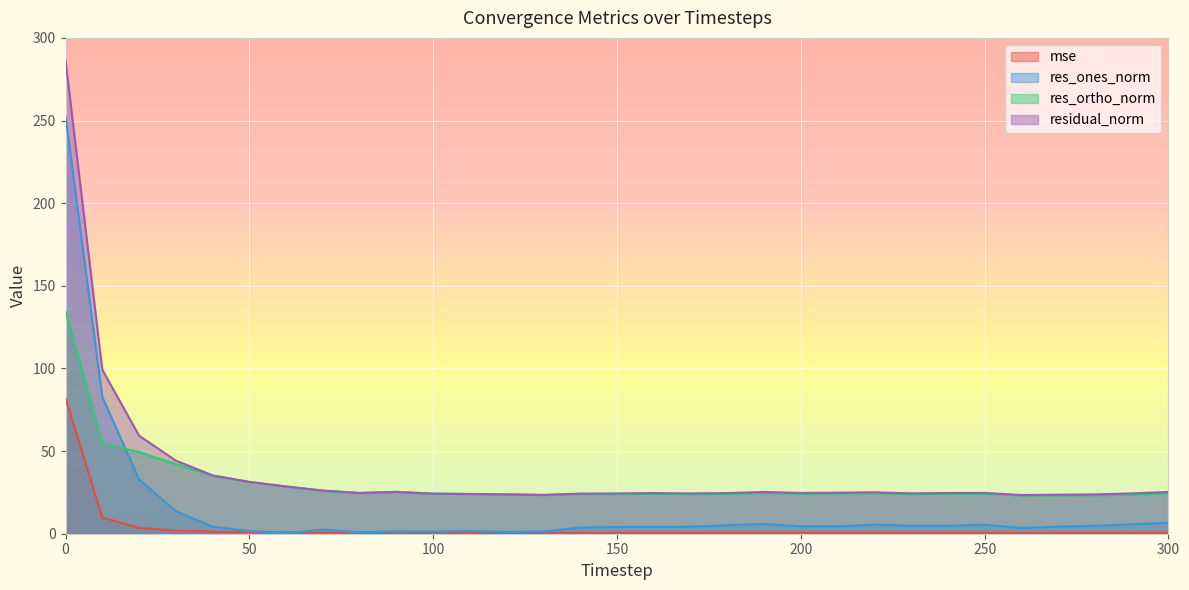

Is it true that residual_norm equals 24.6 at 240?

True